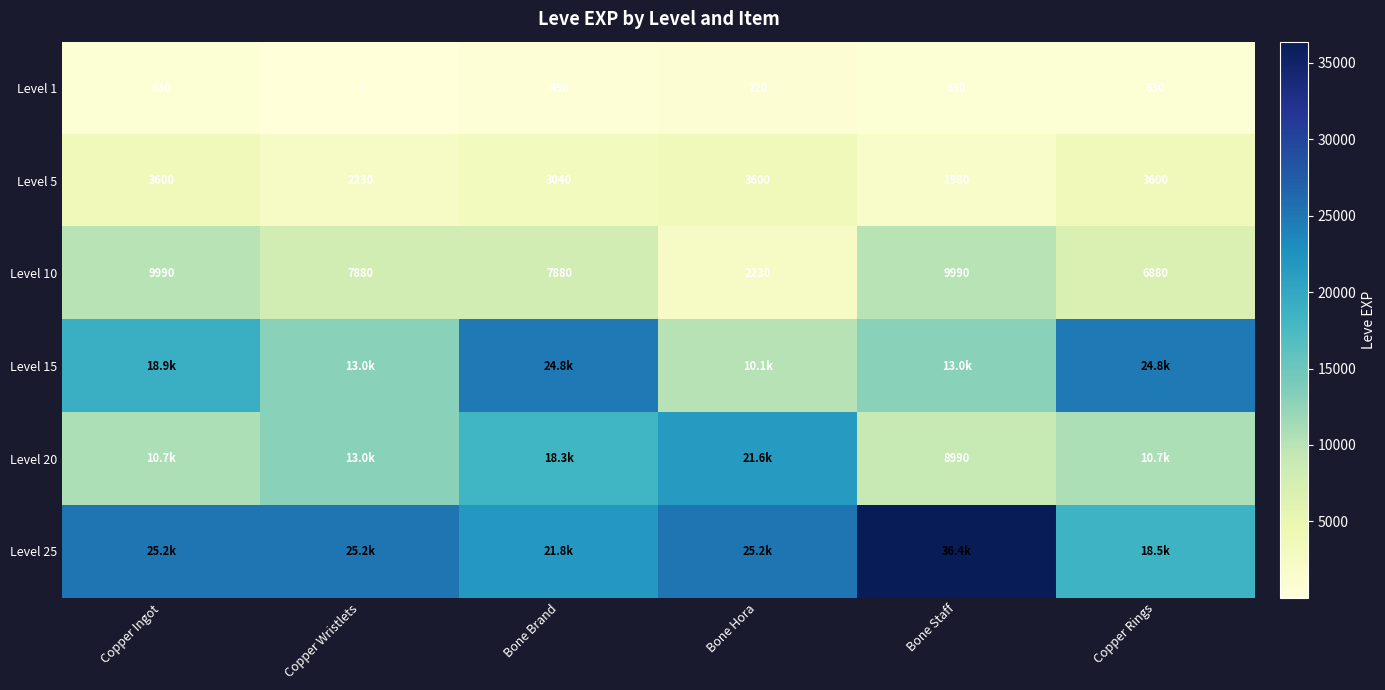

How many Level 5 values are between 2230 and 3600?

5